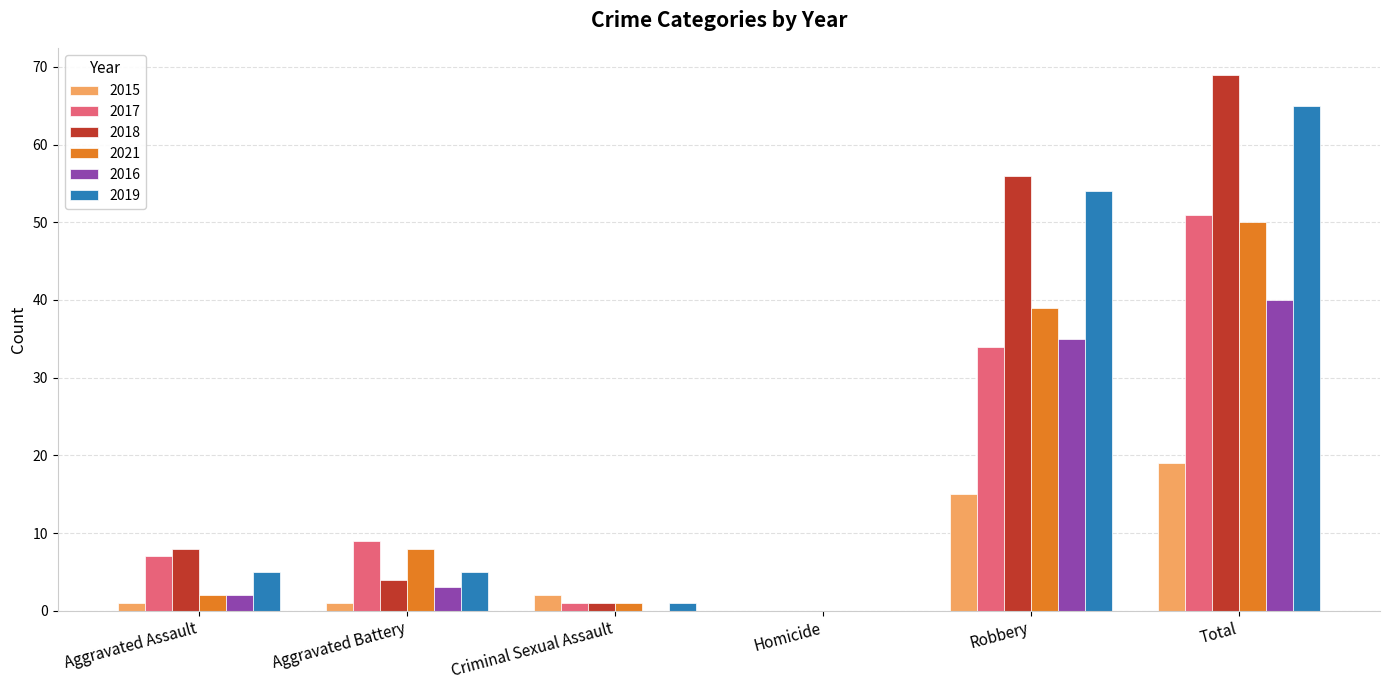

What is the average value of the 2015 series?

6